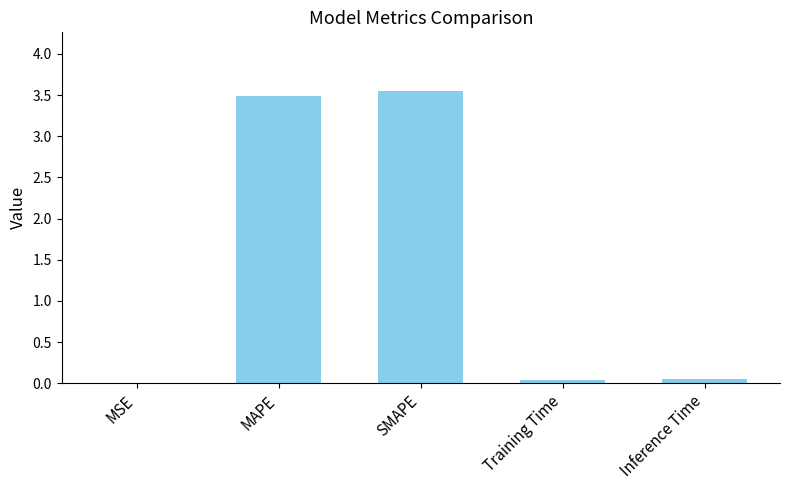

What is the sum of all values?

7.1